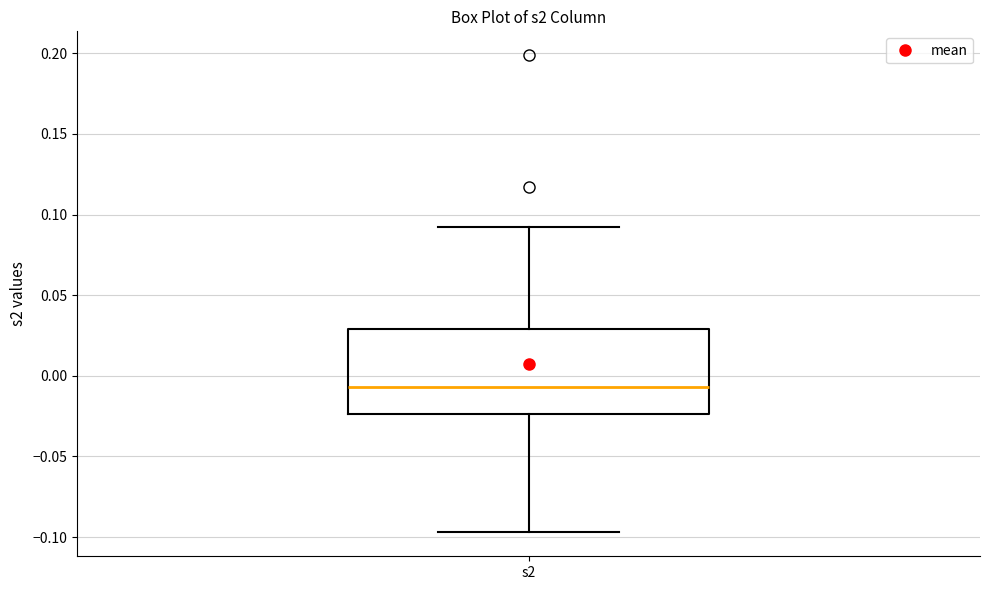

Transcribe this box plot: give where the median line is, the range the box spans, and where the two whiskers end, as read against the y-axis. The values are not printed on the chart, so give them approximately, as read against the axis.

median -0.005, box -0.025 to 0.030, whiskers -0.095 to 0.090